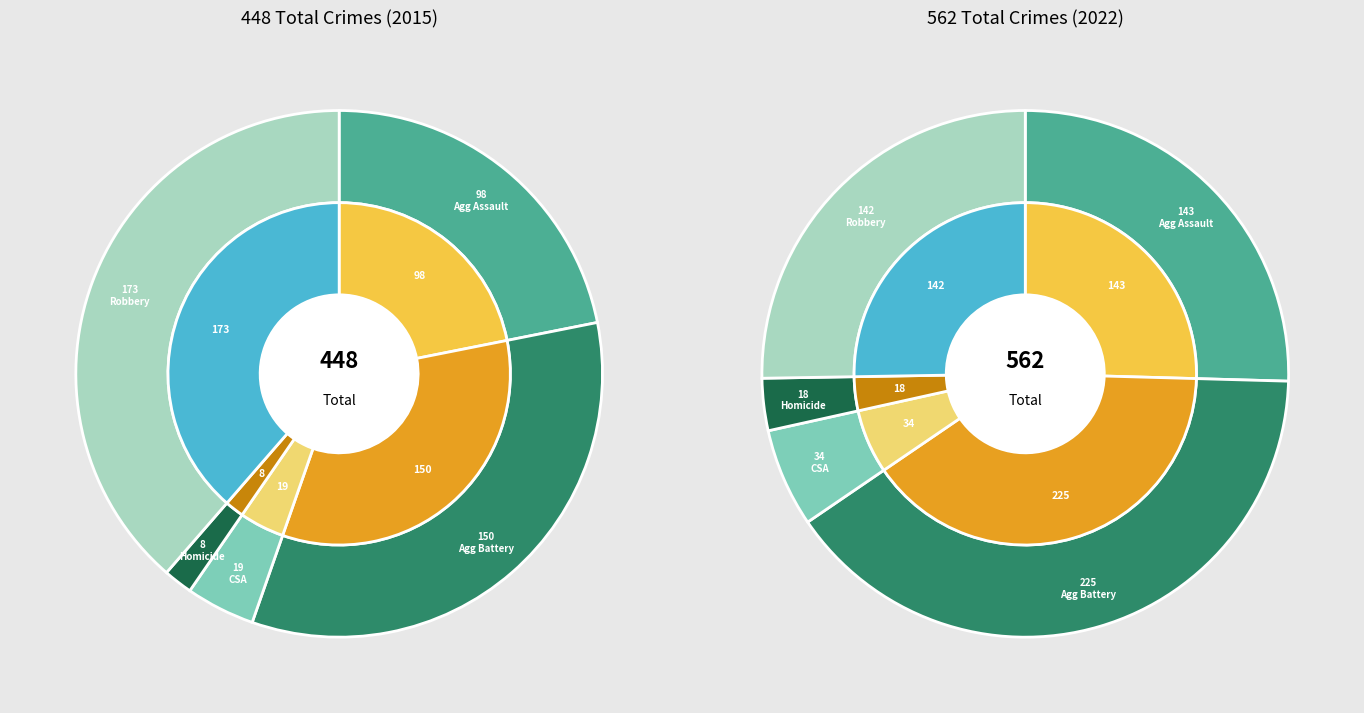

How many slices are in this pie chart?

5